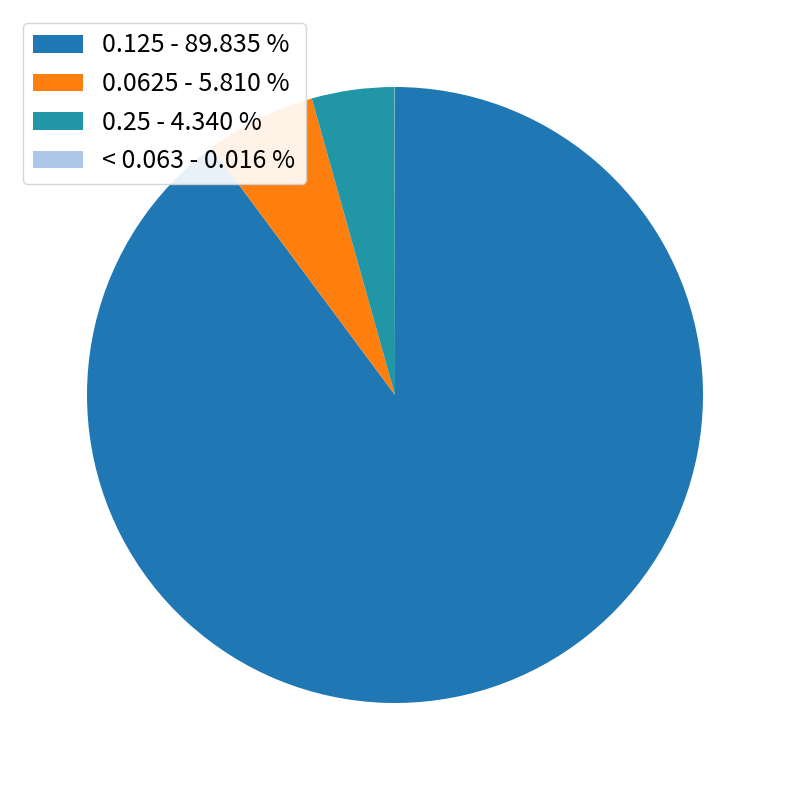

How many slices are in this pie chart?

4